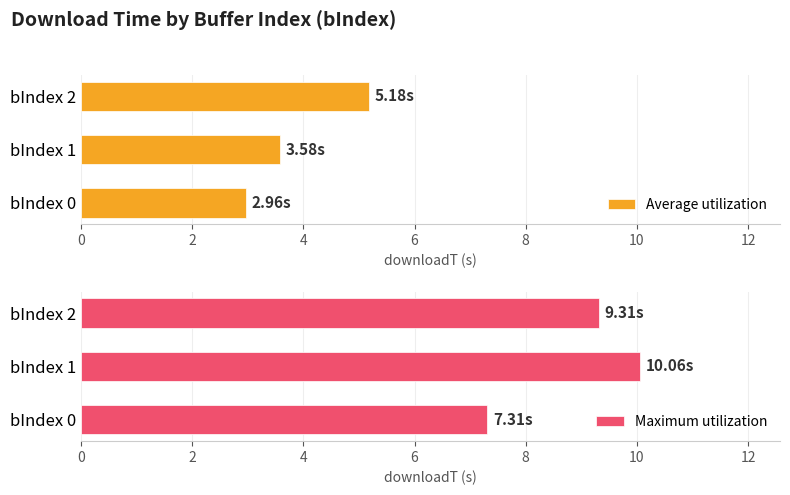

What is the sum of all Average utilization values?

11.7